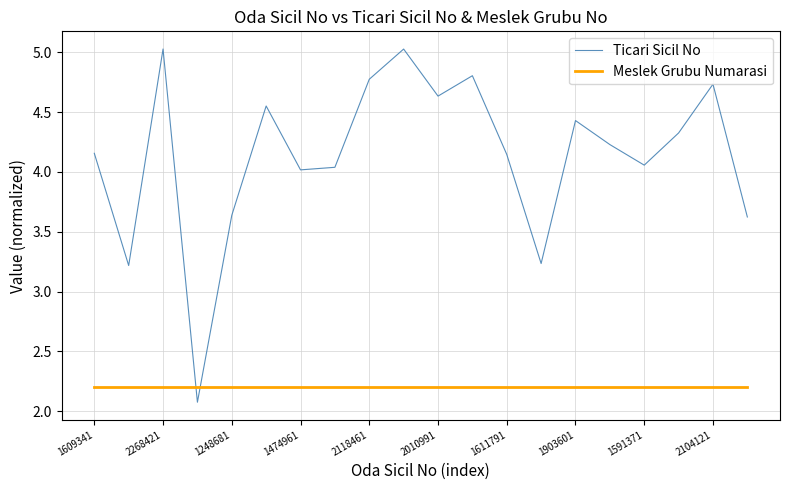

List the series in order of their peak value, highest first.

Ticari Sicil No, Meslek Grubu Numarasi